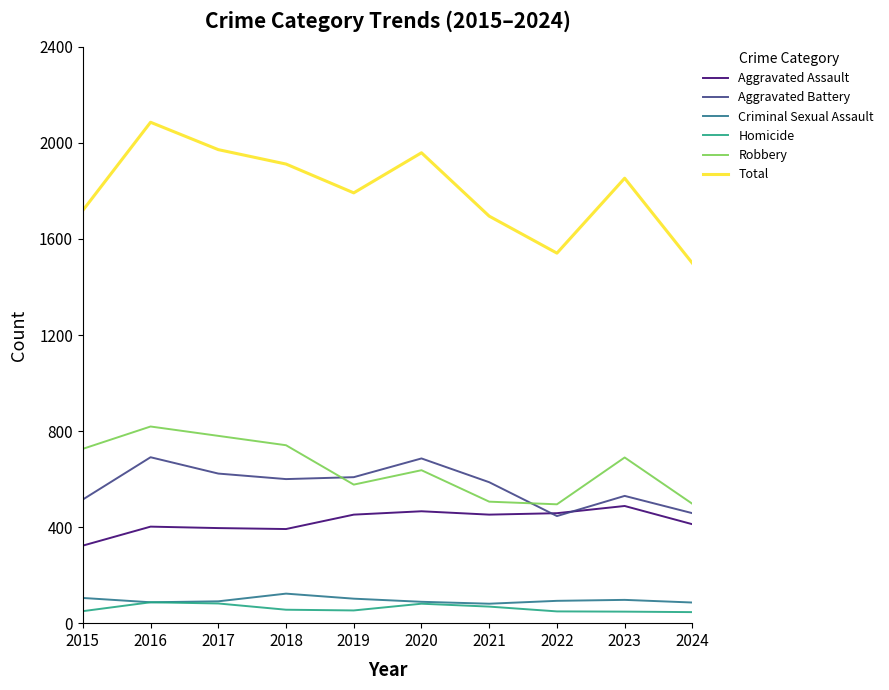

Which series has the largest range (max minus min)?

Total